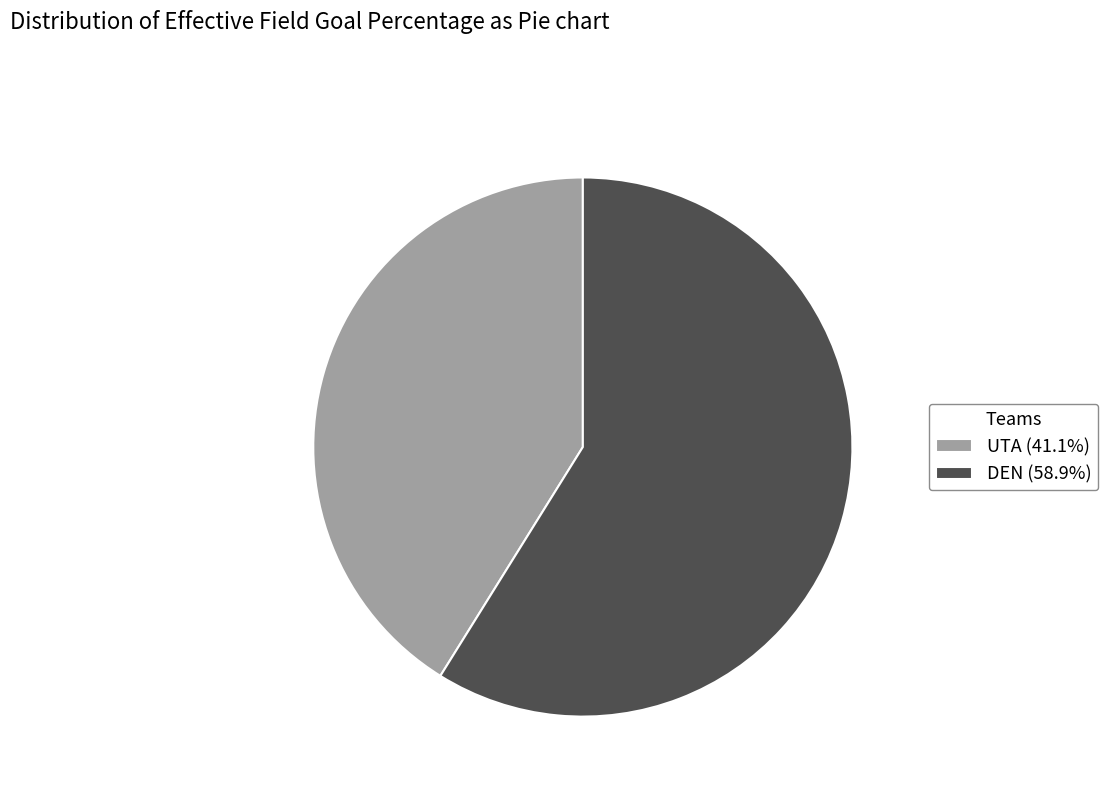

Does UTA (41.1%) account for over 50% of the chart?

No